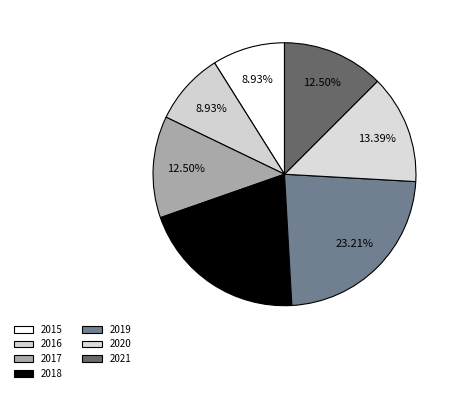

Is the sum of 2018 and 2020 greater than half?

No